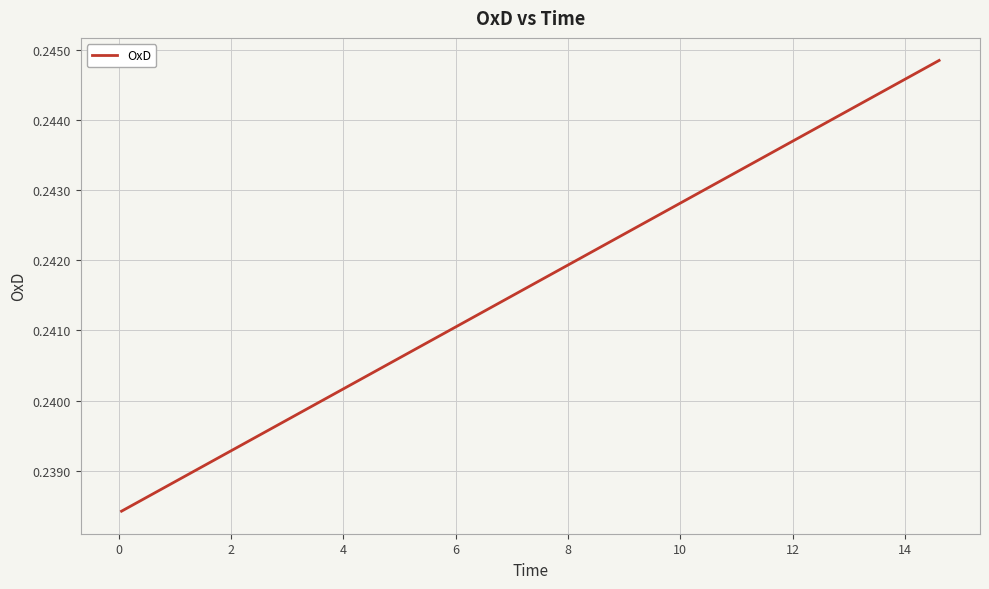

Reading right to left, transcribe all the data shown in this chart.

0.2	0.2	0.2	0.2	0.2	0.2	0.2	0.2	0.2	0.2	0.2	0.2	0.2	0.2